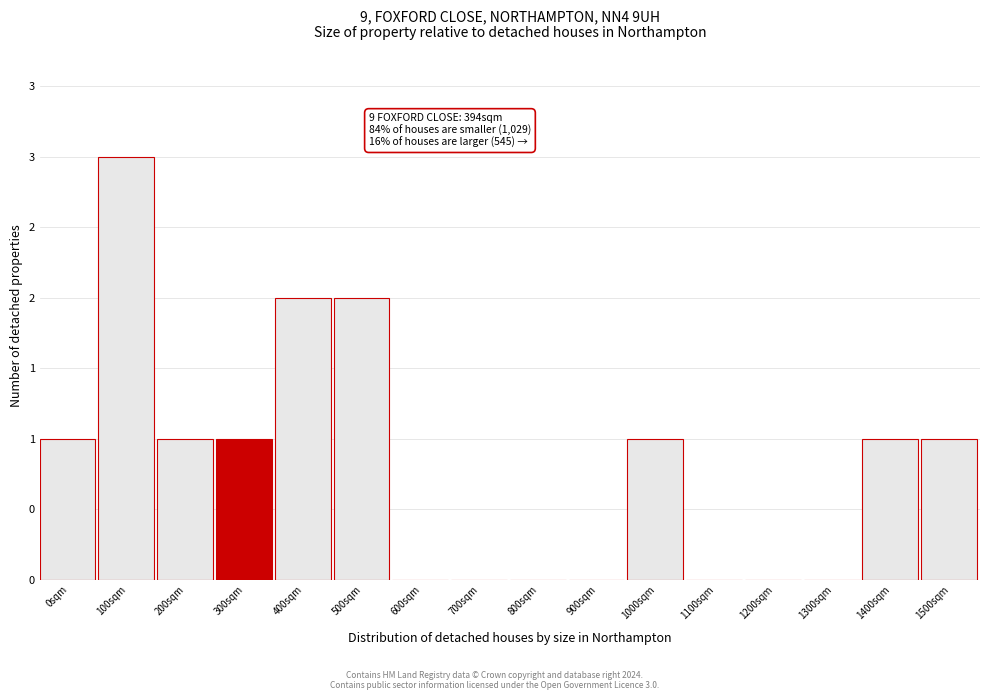

Are the bars horizontal?

No